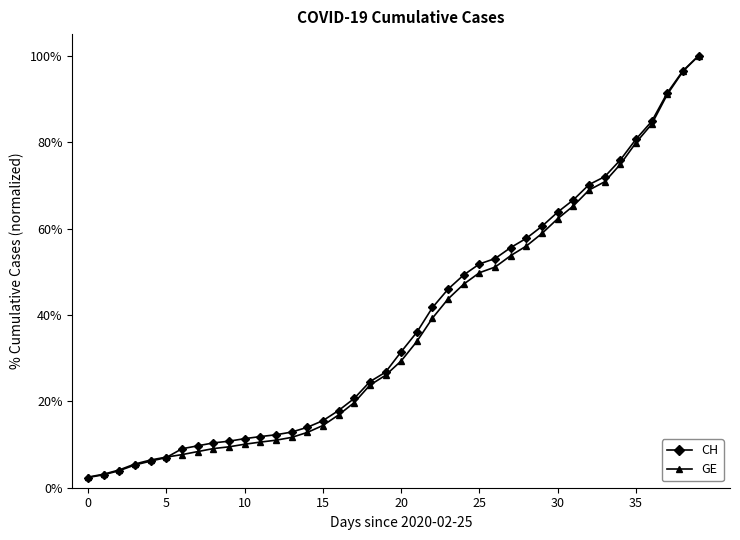

At which category is the sum across all series the highest?

39